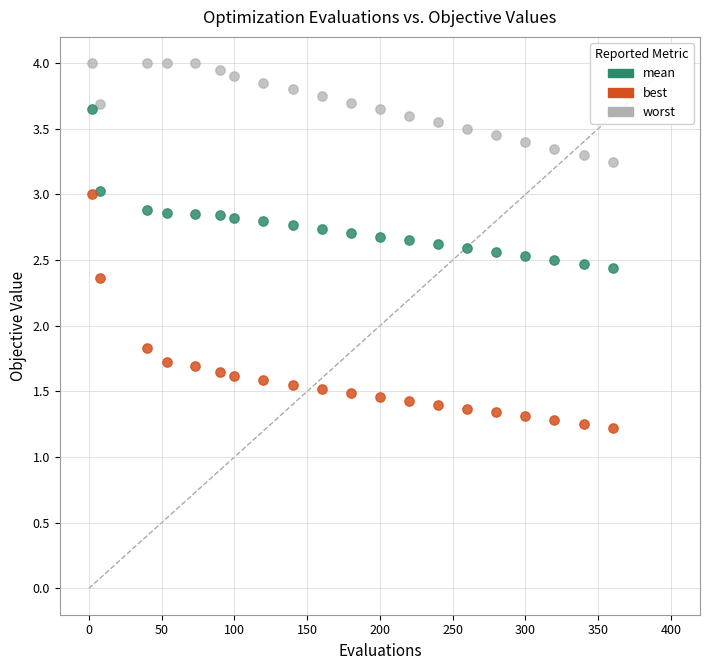

Which series reaches the maximum Y coordinate?

worst